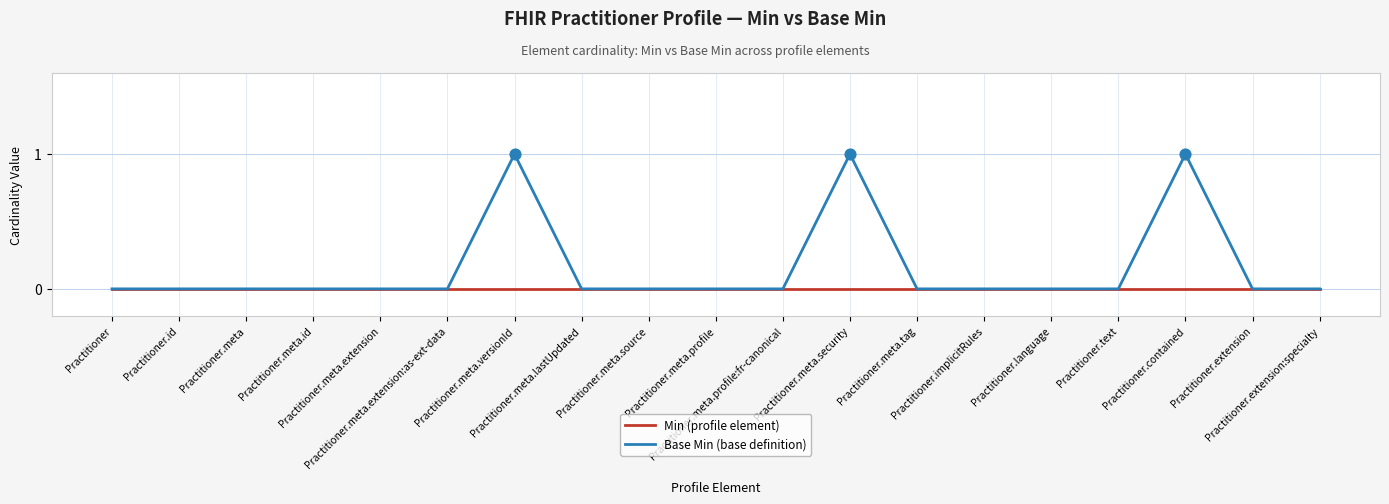

What are all the series names shown in the legend?

Min (profile element), Base Min (base definition)